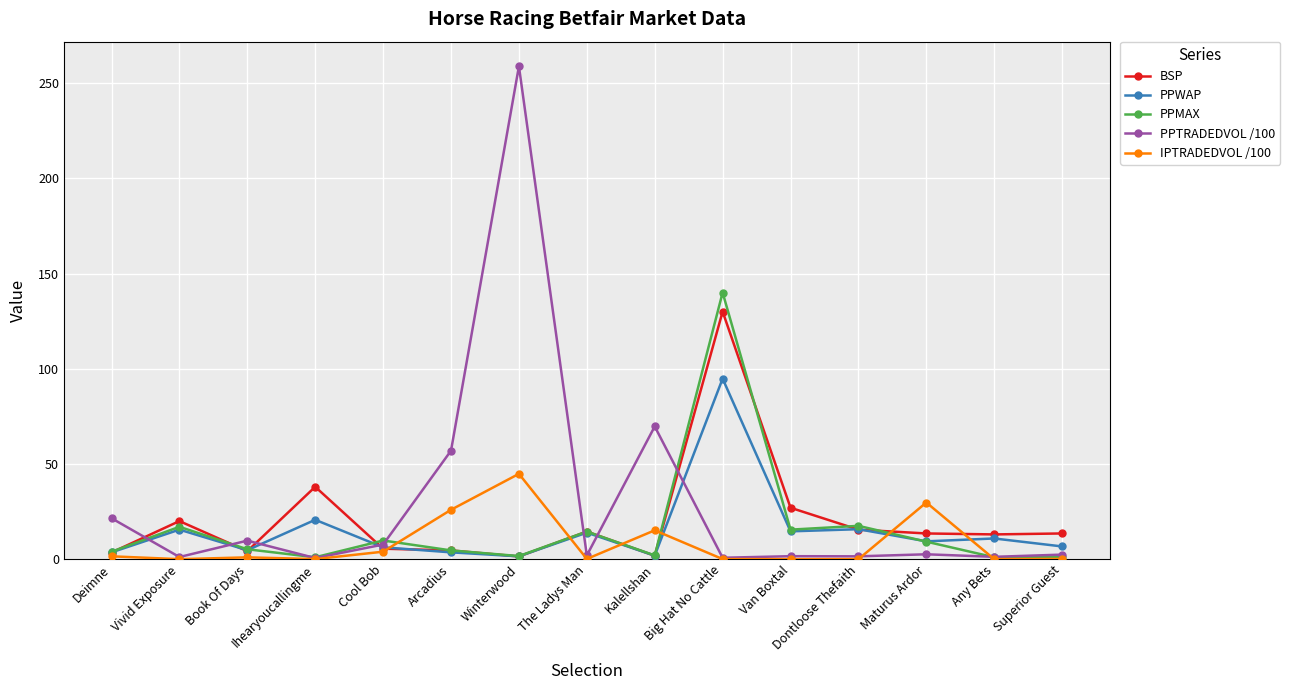

What is the minimum value for PPTRADEDVOL /100?

0.6